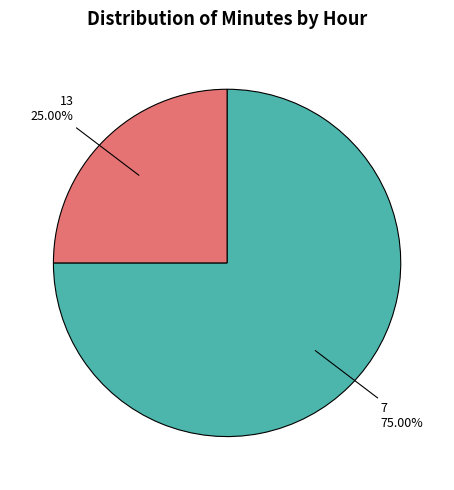

Does any single category account for the majority?

Yes